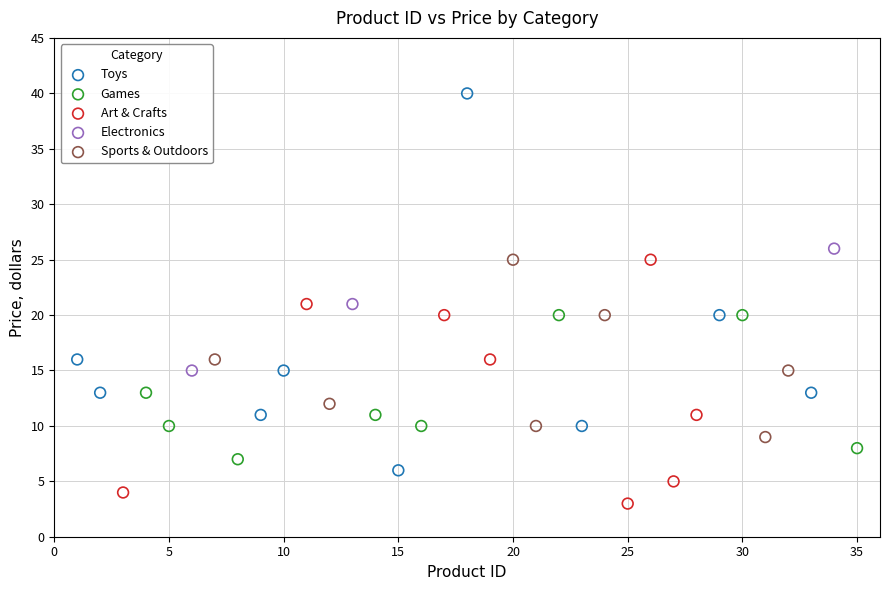

Which series has the largest Y range (max minus min)?

Toys